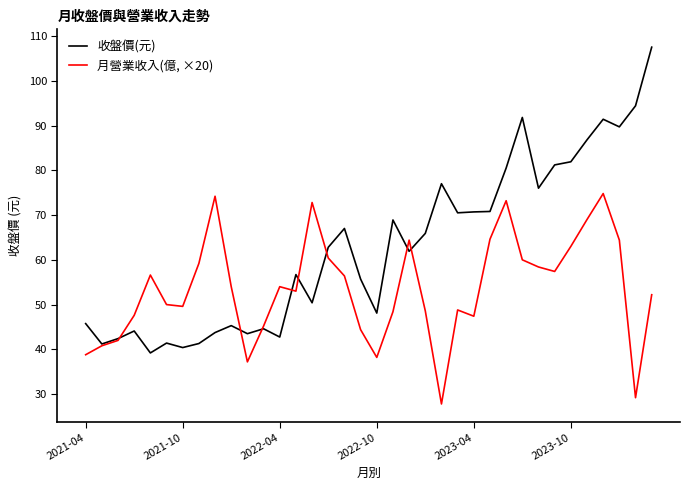

Which series has the largest range (max minus min)?

收盤價(元)